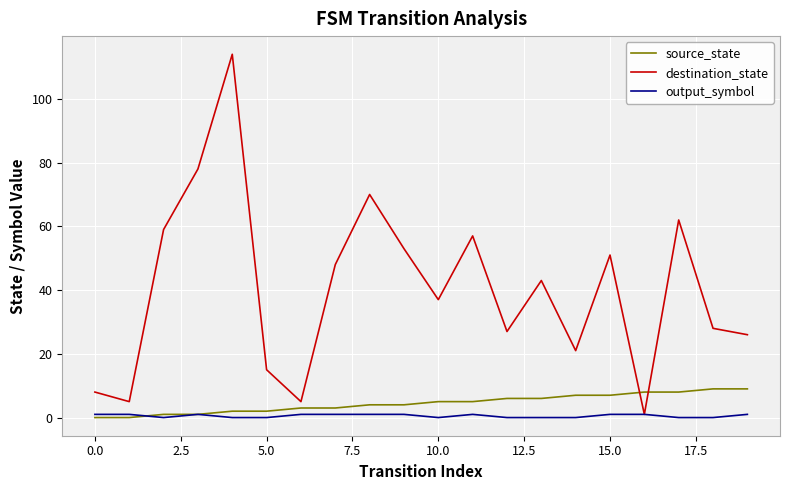

Which series has the widest spread of values?

destination_state